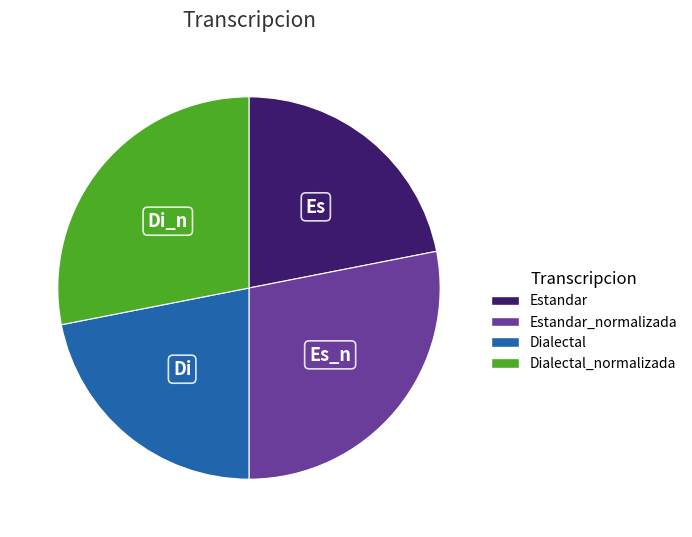

Does any single category account for the majority?

No